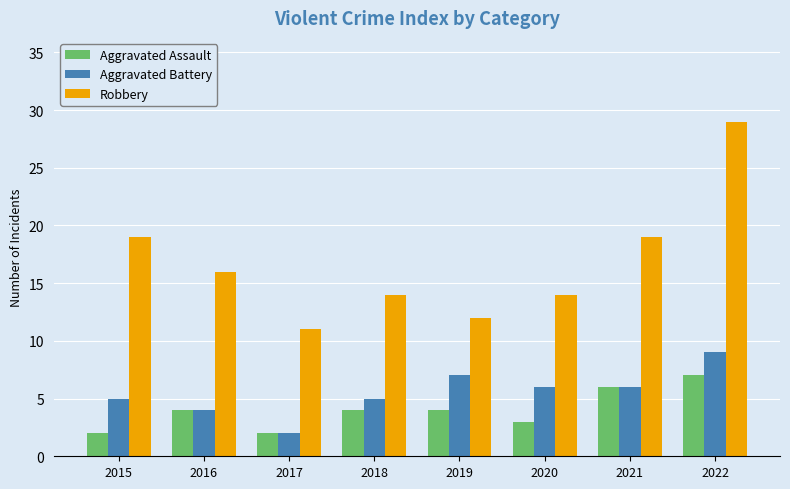

At which category is the sum across all series the highest?

2022